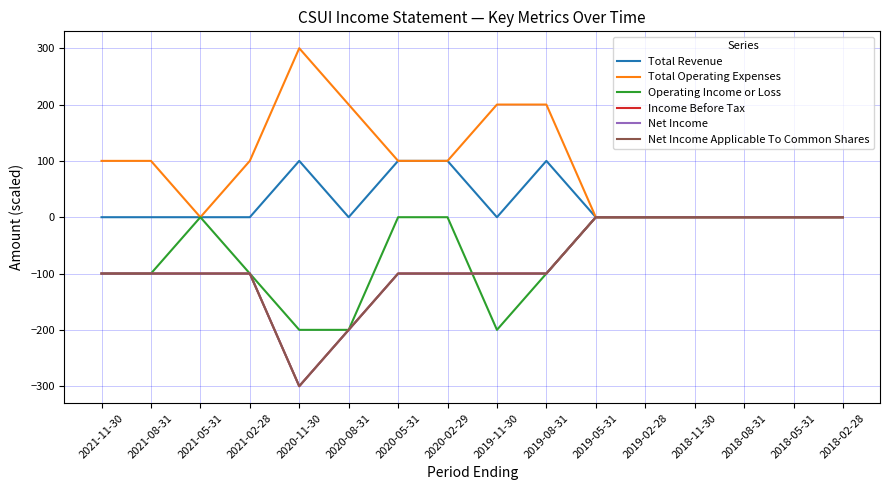

Does the chart display data point markers on the line(s)?

No